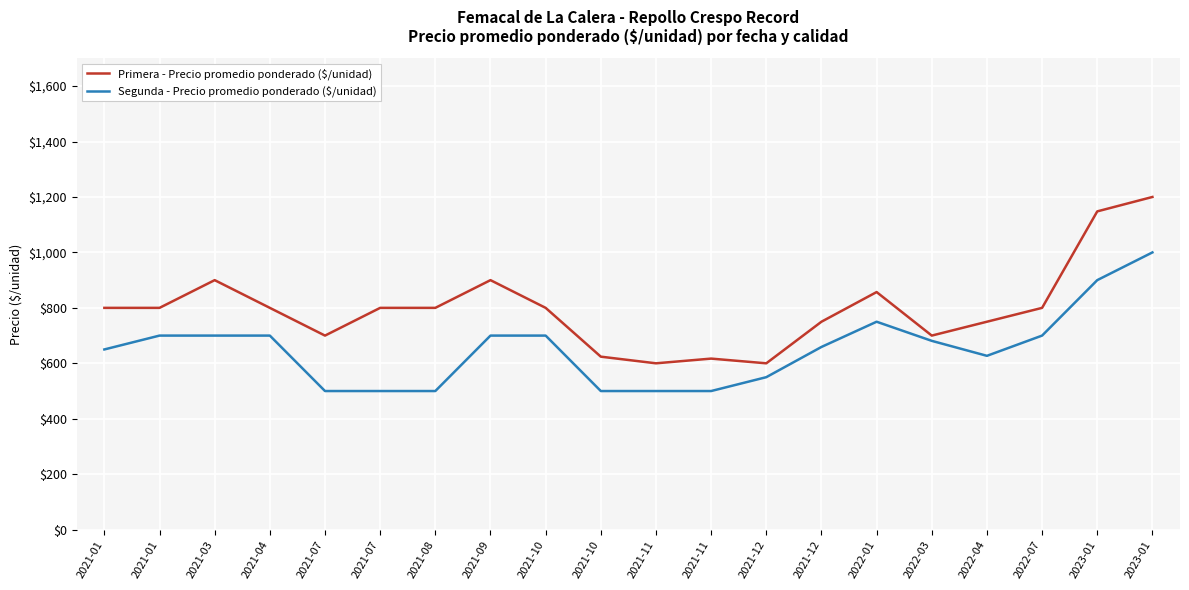

Between 2021-07 and 2022-04, which series saw the biggest shift?

Segunda - Precio promedio ponderado ($/unidad)